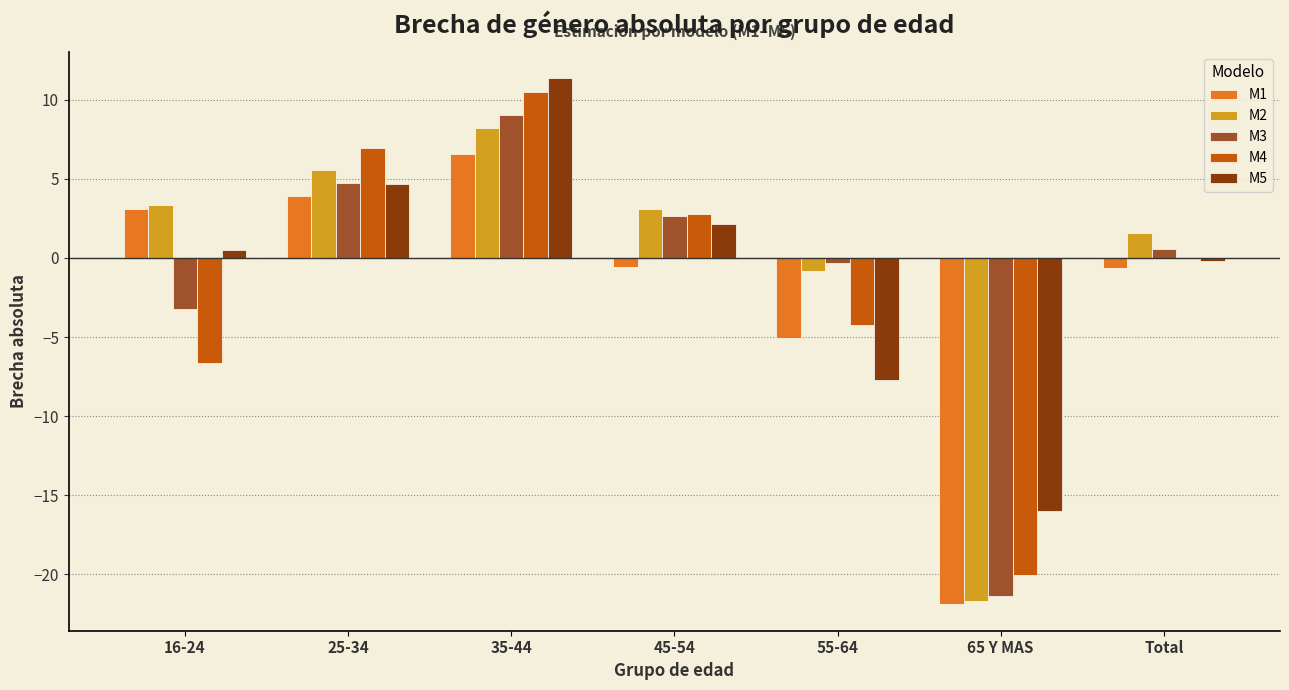

Which series changed the most between 25-34 and 35-44?

M5